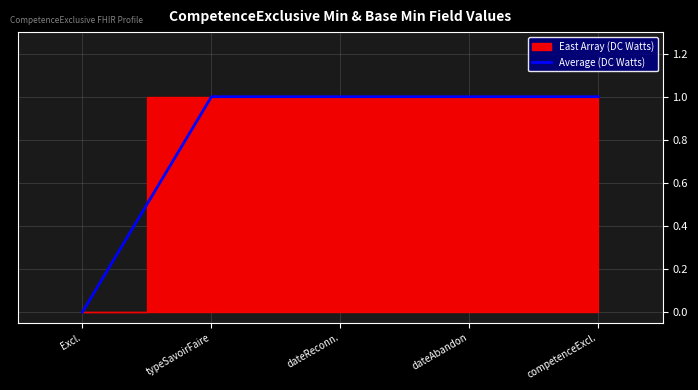

List the labels in order of value, largest first.

typeSavoirFaire, dateReconn., dateAbandon, competenceExcl., Excl.